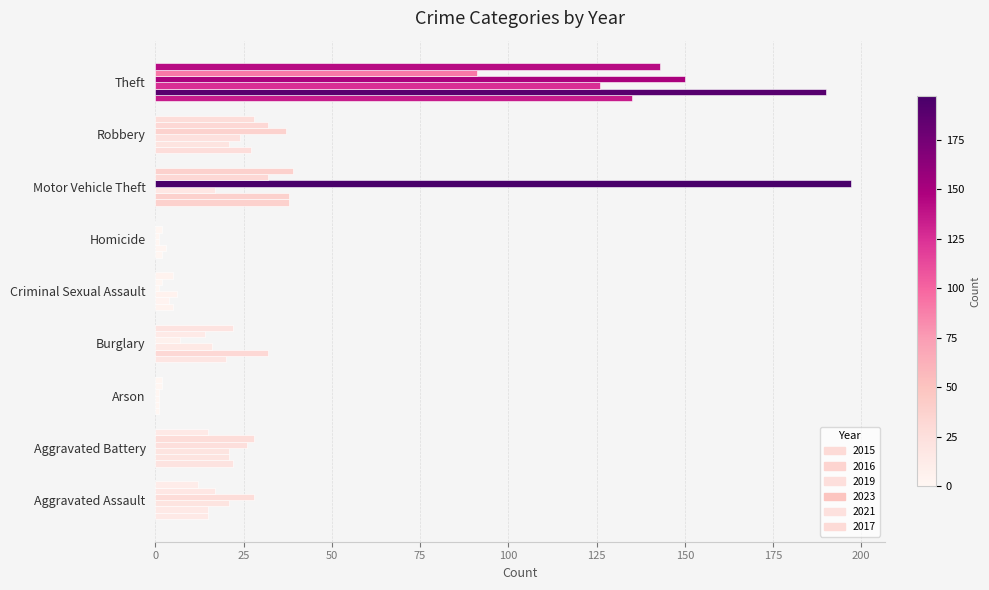

The value of 2015 at Aggravated Battery is 22. True or false?

True